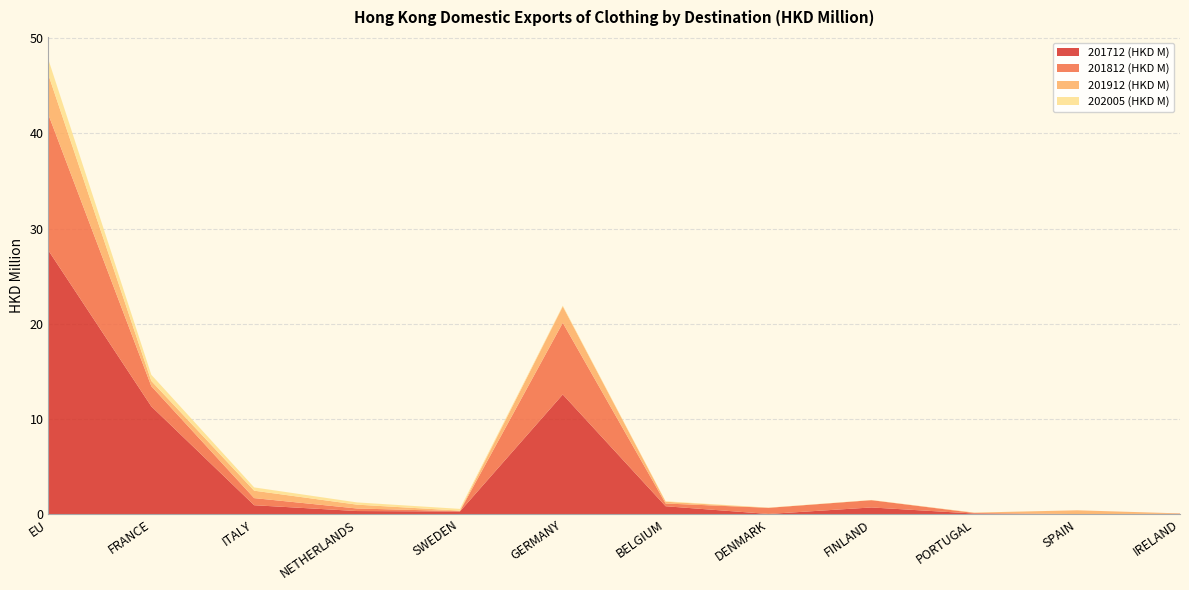

Reading left to right, what are all the values shown in this chart?

201712 (HKD M): 27.7	11.3	0.9	0.3	0.3	12.6	0.8	0.0	0.7	0.1	0.0	0.0
201812 (HKD M): 14.3	2.1	0.7	0.3	0.0	7.5	0.3	0.6	0.8	0.1	0.0	0.0
201912 (HKD M): 4.2	0.6	0.8	0.4	0.1	1.7	0.2	0.0	0.0	0.0	0.4	0.0
202005 (HKD M): 1.6	0.7	0.3	0.2	0.2	0.1	0.0	0.0	0.0	0.0	0.0	0.0